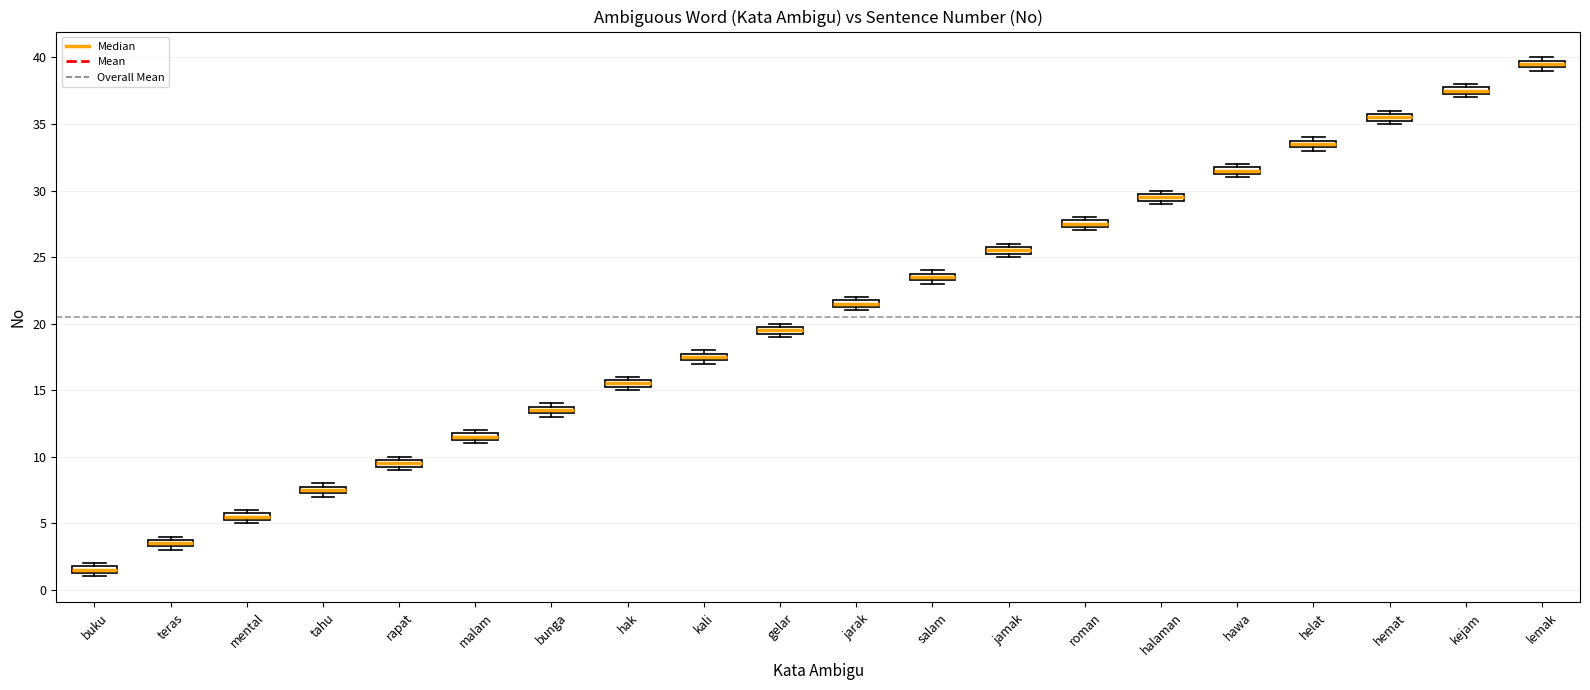

Which box's median line is the highest?

lemak